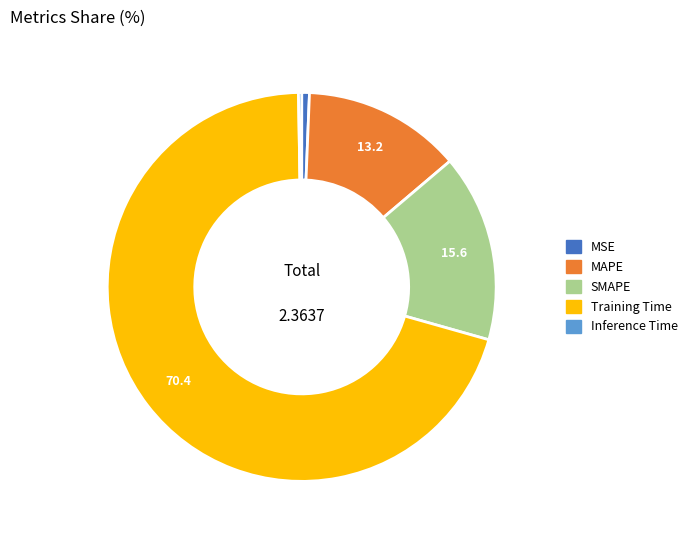

True or false: SMAPE accounts for 3% of the total.

False